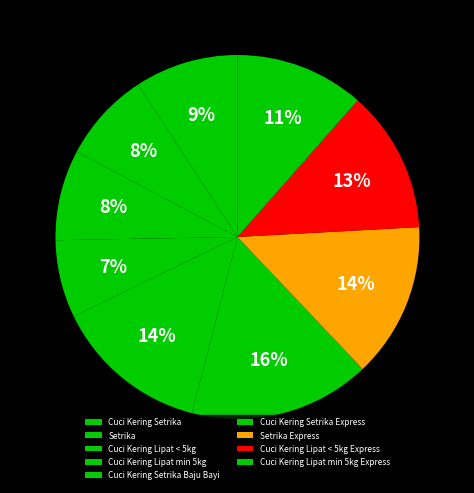

To the nearest percent, what portion does Cuci Kering Lipat < 5kg represent?

8%